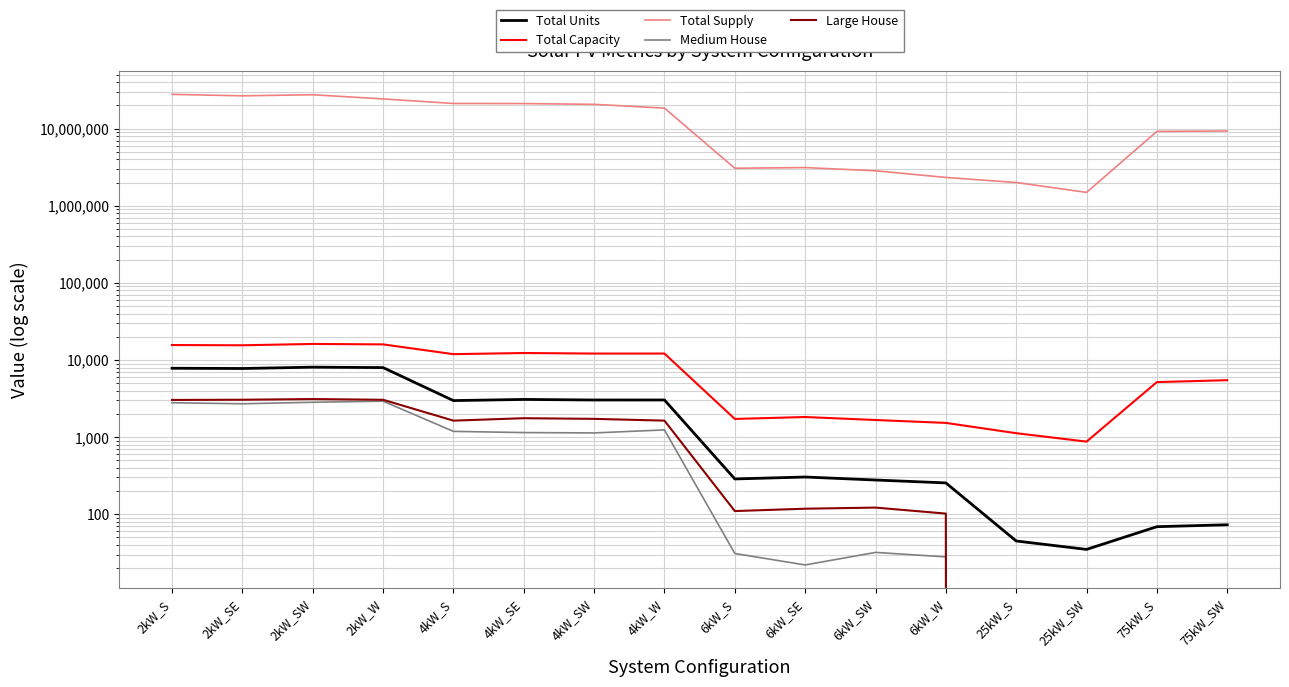

What is the difference between the second highest and minimum values in the Total Supply series?

26066573.6